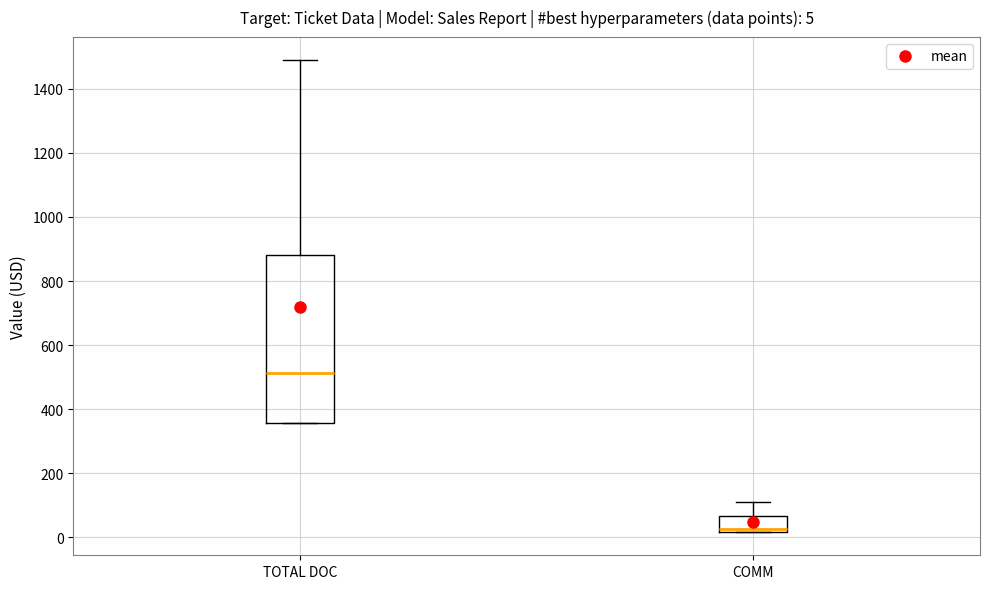

Which box is the tallest, from its lower edge to its upper edge?

TOTAL DOC